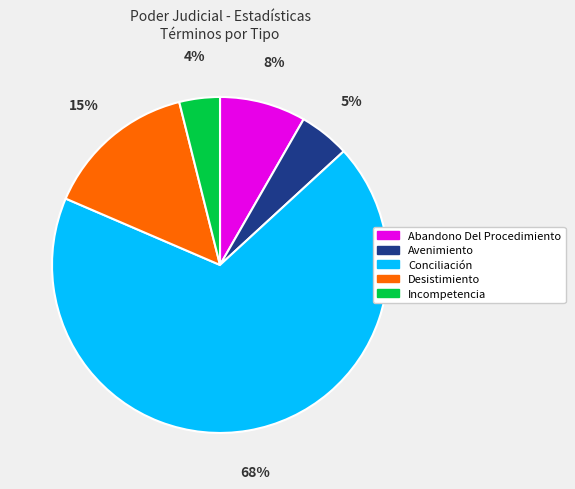

Does Abandono Del Procedimiento account for over 50% of the chart?

No